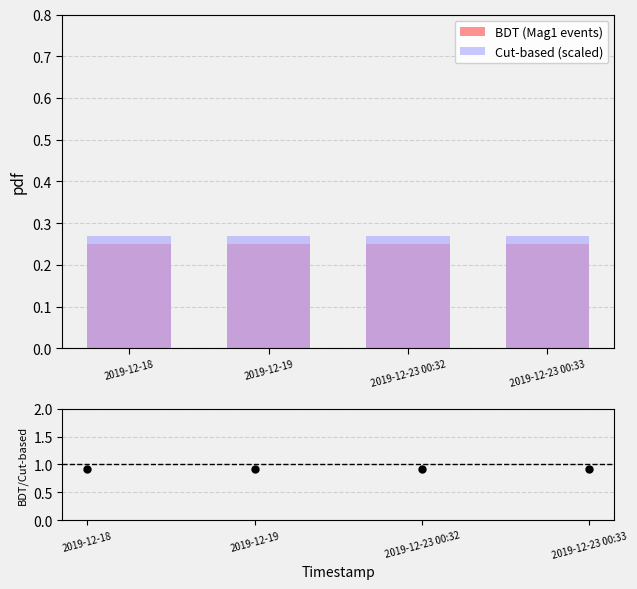

What is the total value across all series at 2019-12-23 00:33?

1.4